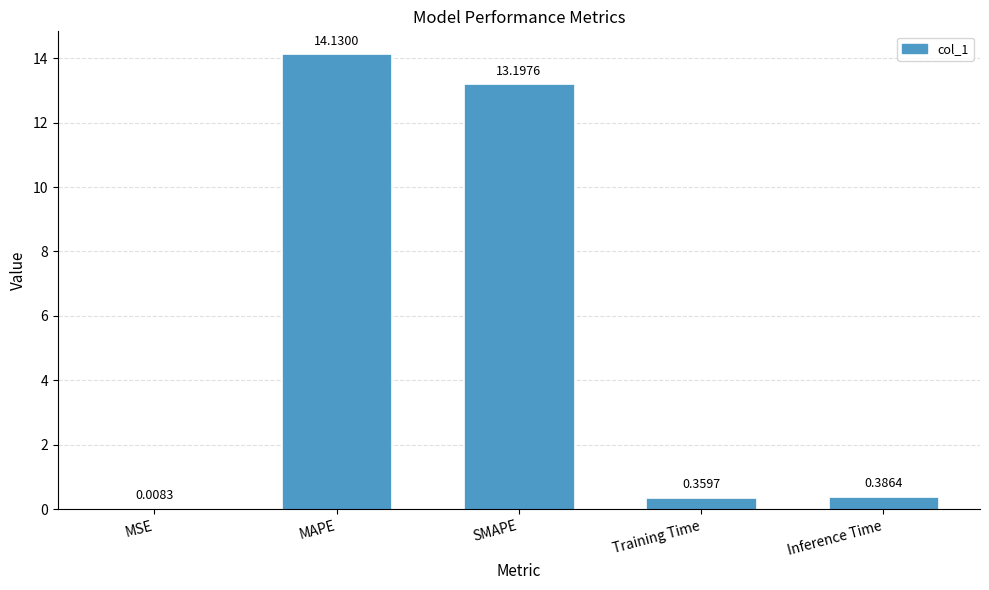

What value does the data have at MAPE?

14.1